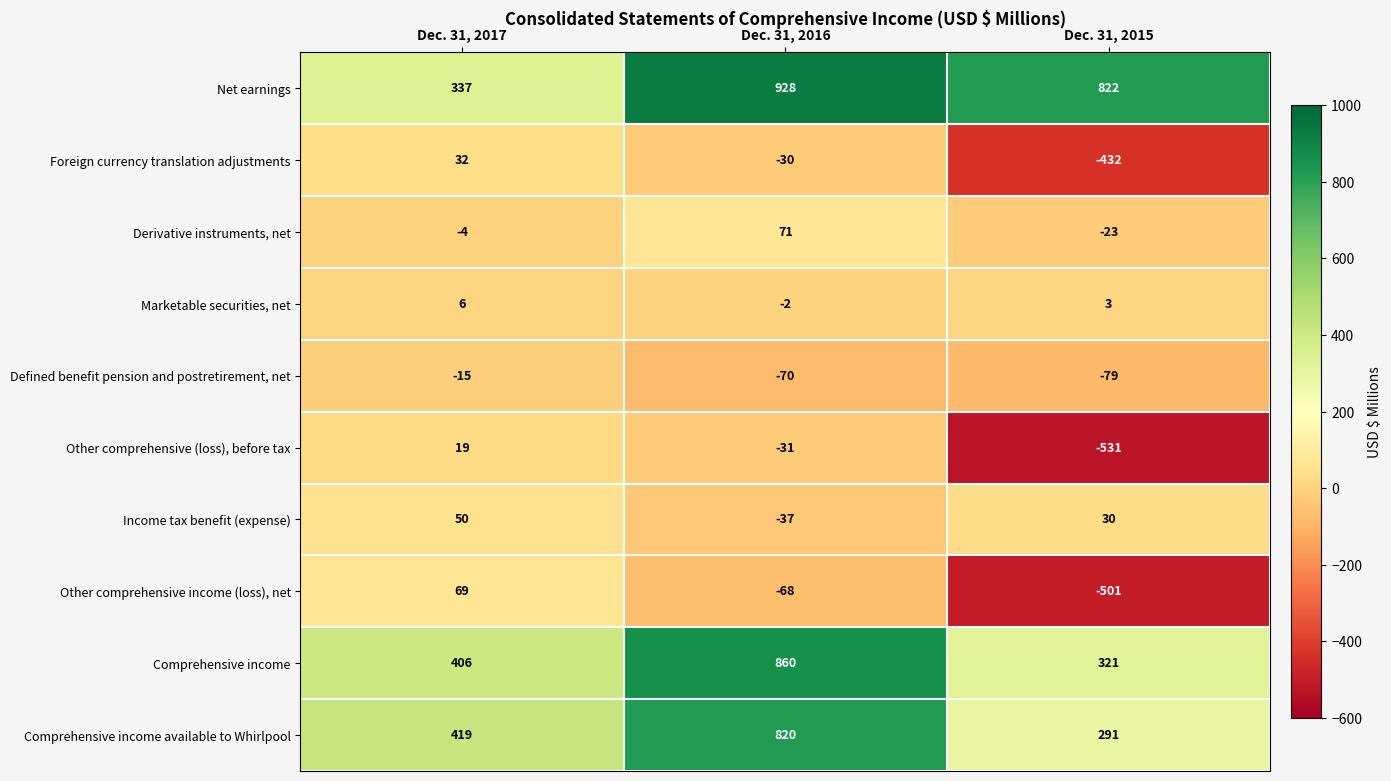

Which label corresponds to the smallest value in the chart?

Dec. 31, 2015